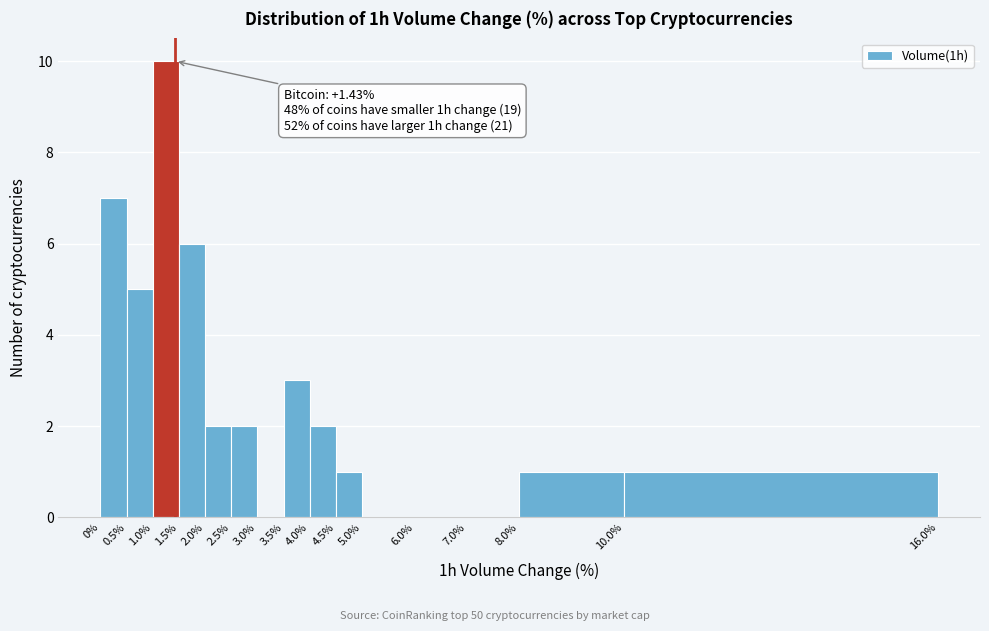

Over which range of the x-axis is the bar tallest?

1.0% to 1.5%